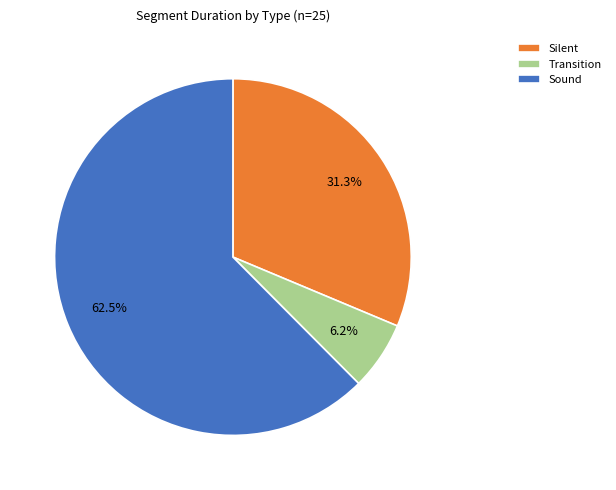

The Sound slice represents 9% of the pie. True or false?

False